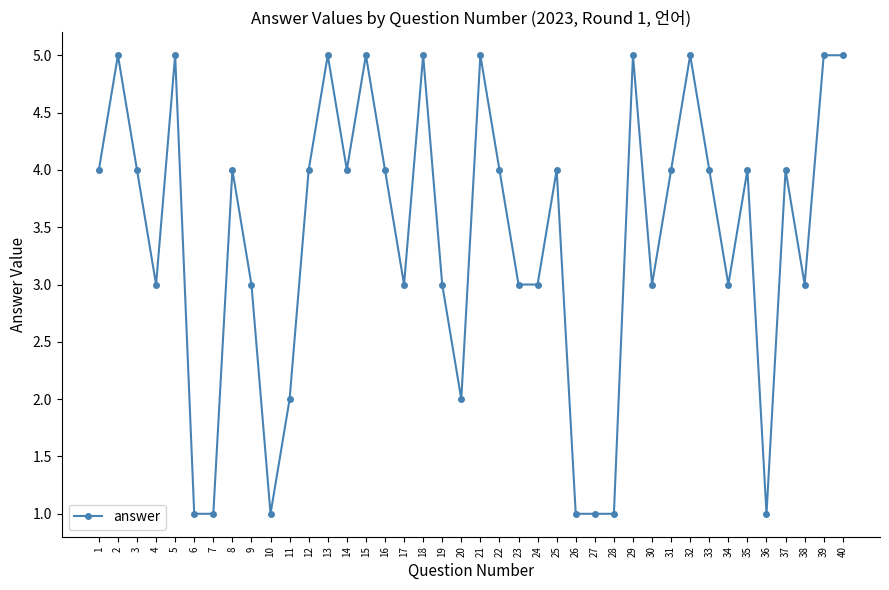

What value does the data have at 22?

4